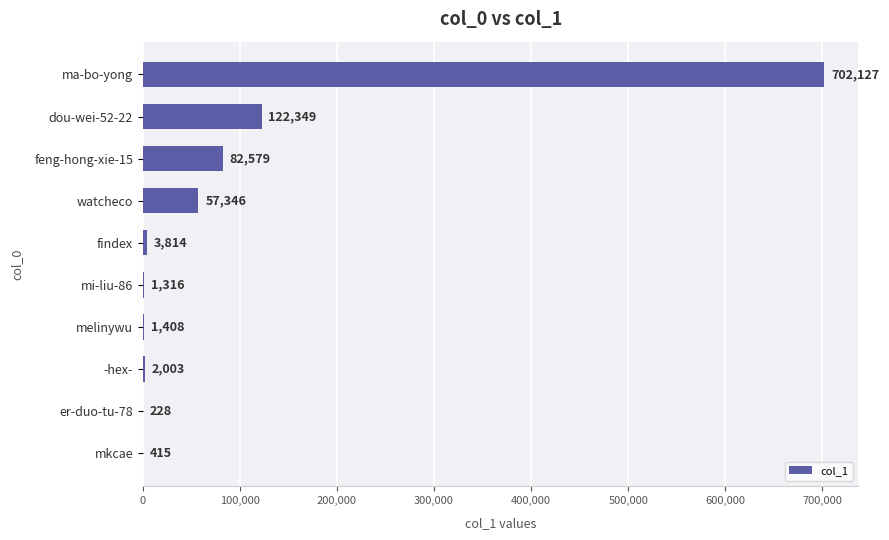

True or false: the data shows 2003 at -hex-.

True